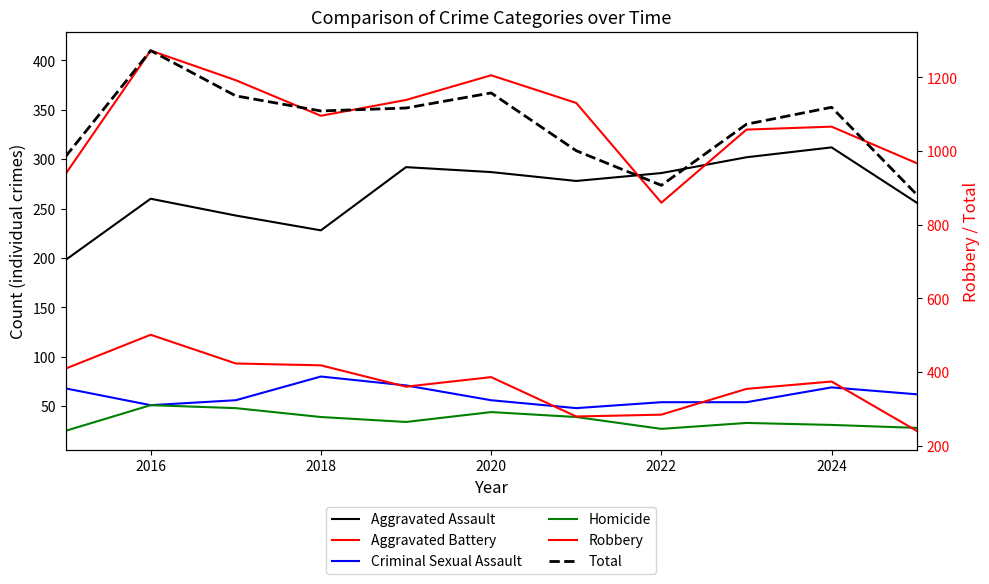

What is the sum of all Aggravated Assault values?

2942